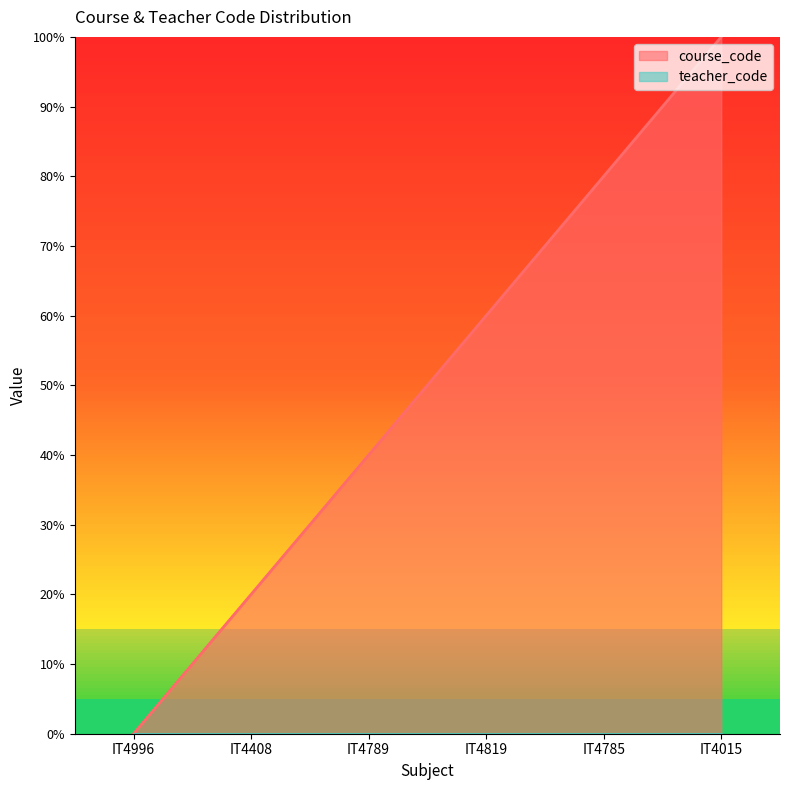

Is it true that course_code equals 0 at IT4996?

True